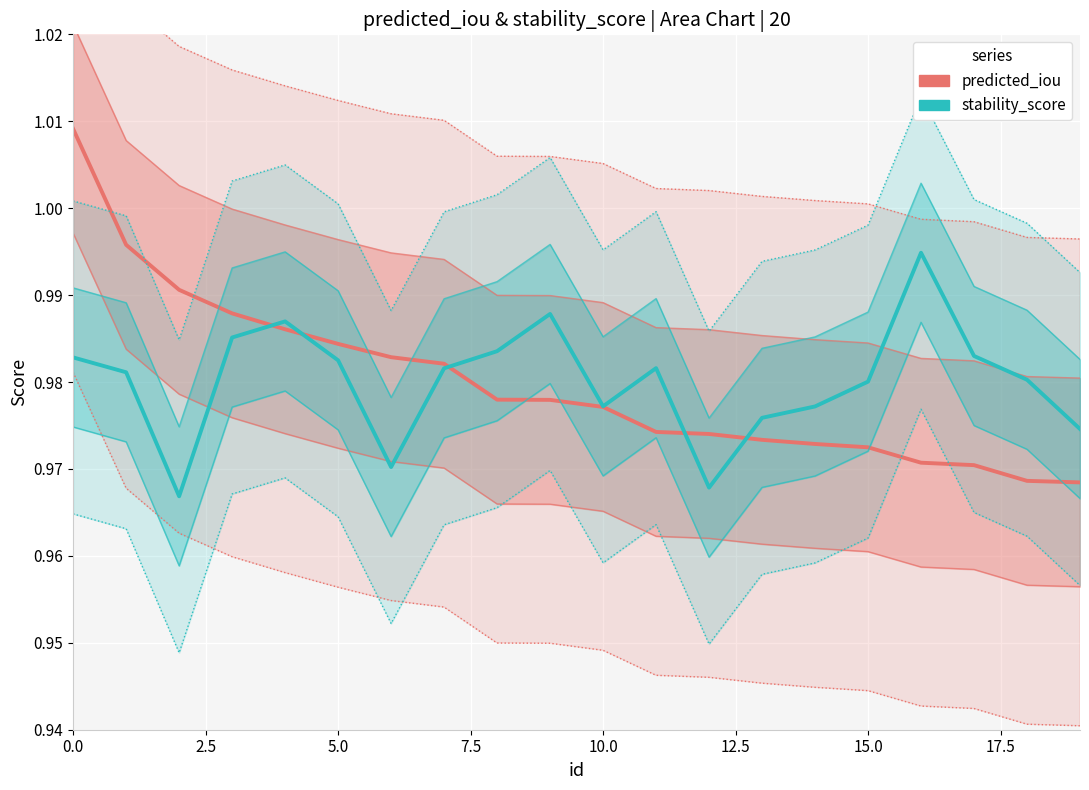

What is the label of the 9th point from the right?

11